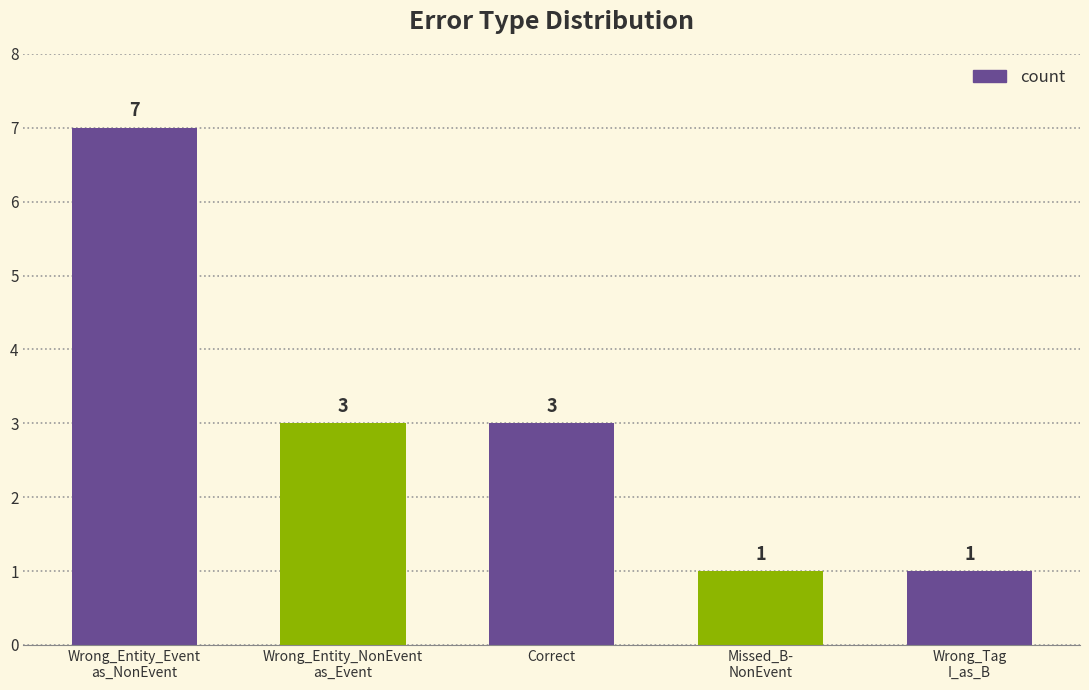

True or false: the data shows 3 at Correct.

True